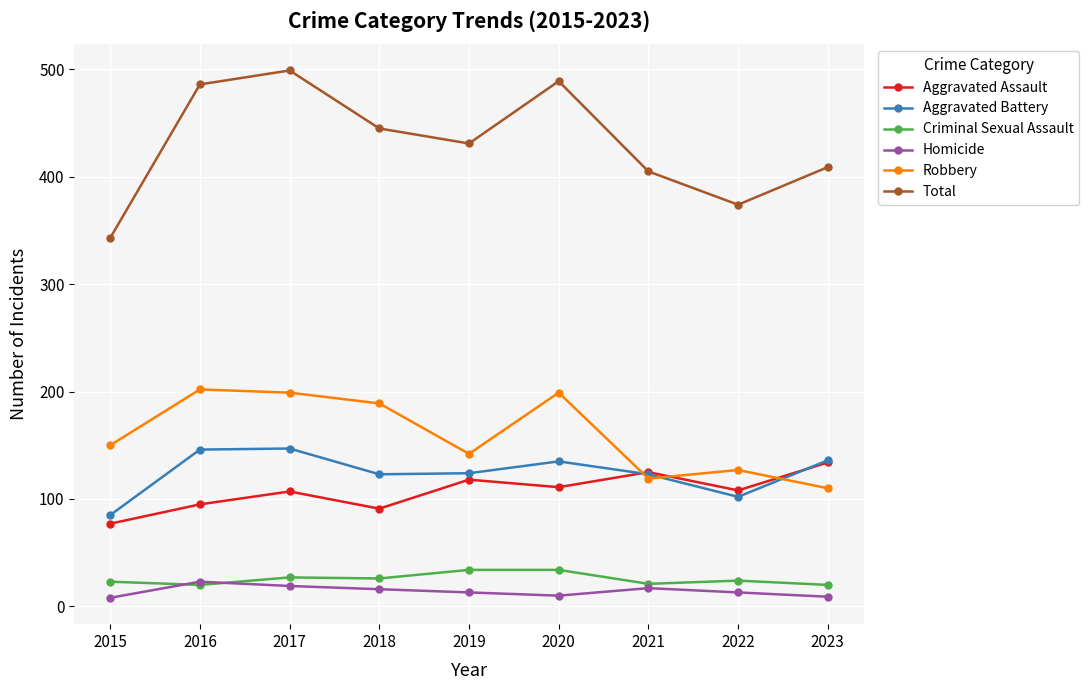

What is the value of the Homicide point at the 7th from the left?

17